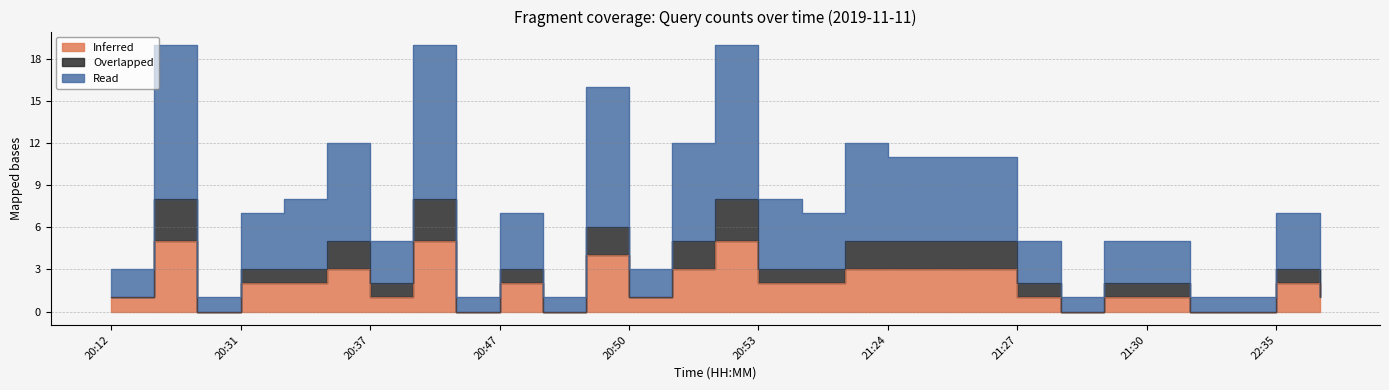

Is the value of Read at 22:35 greater than the value of Inferred at 21:25?

Yes